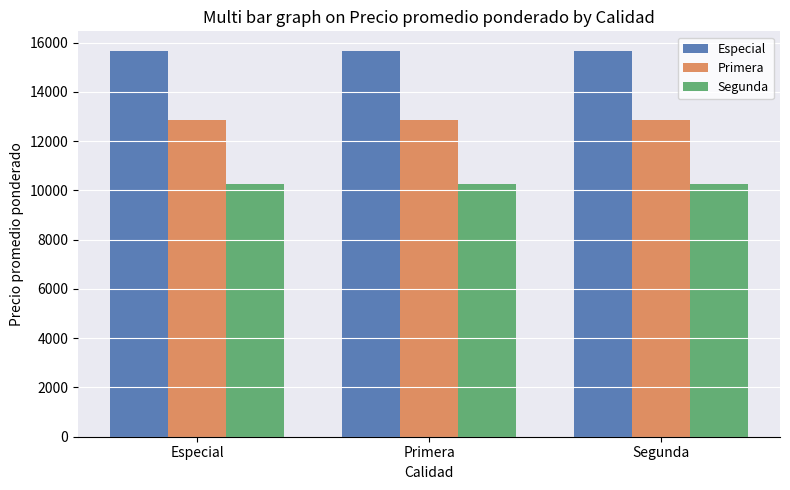

Is the value of Segunda at Primera greater than the value of Primera at Especial?

No